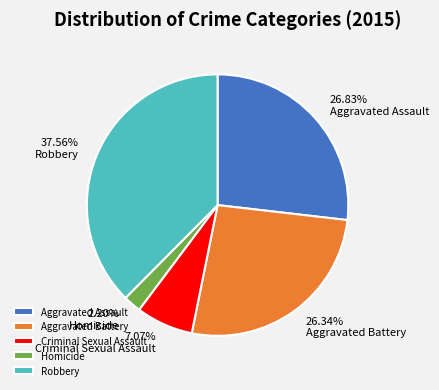

Count the number of slices in the pie.

5